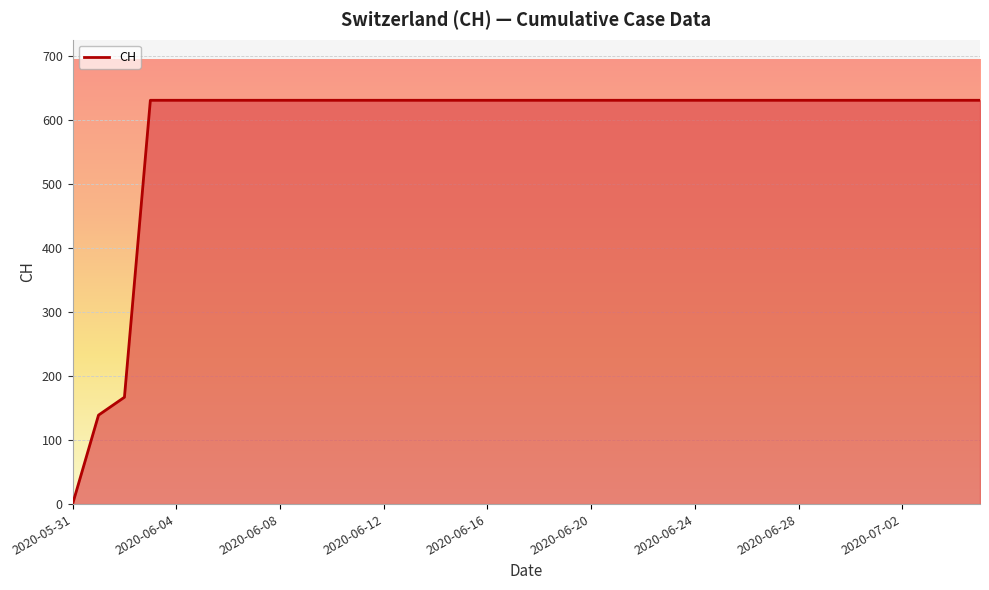

How many series are shown in this chart?

1